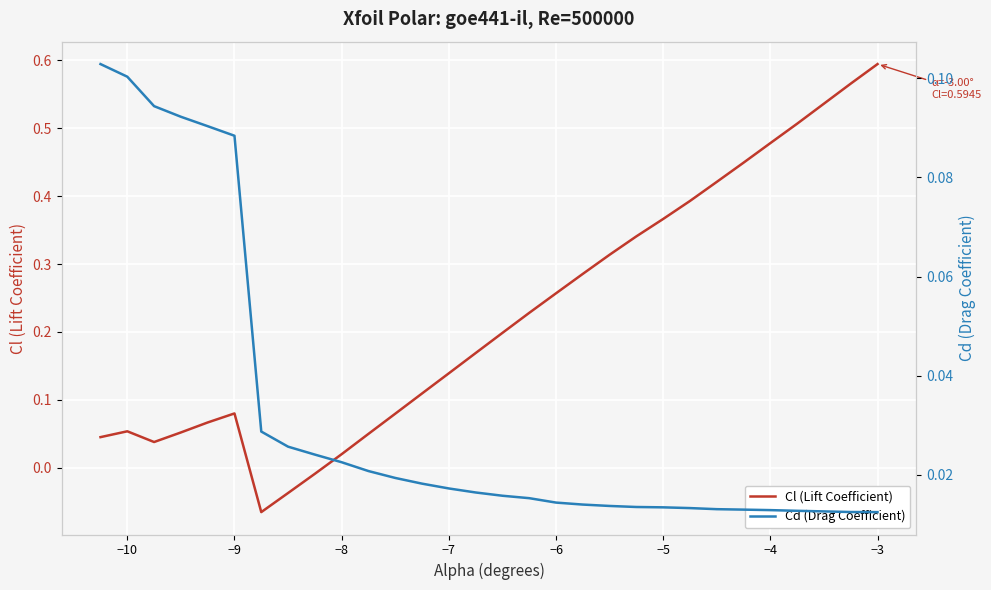

Count the number of categories in the chart.

30